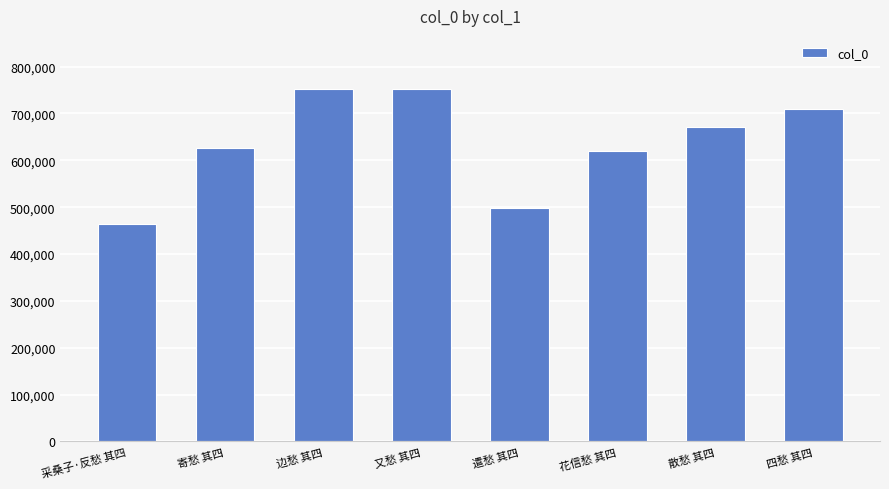

What is the change in value from 边愁 其四 to 又愁 其四?

+4